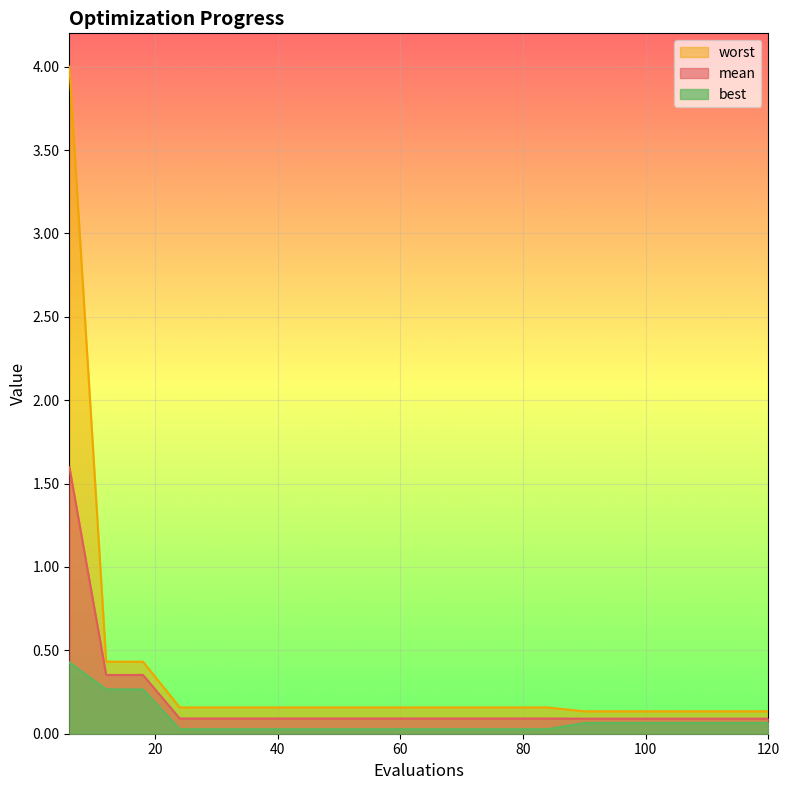

Which series has the largest total across all categories?

worst